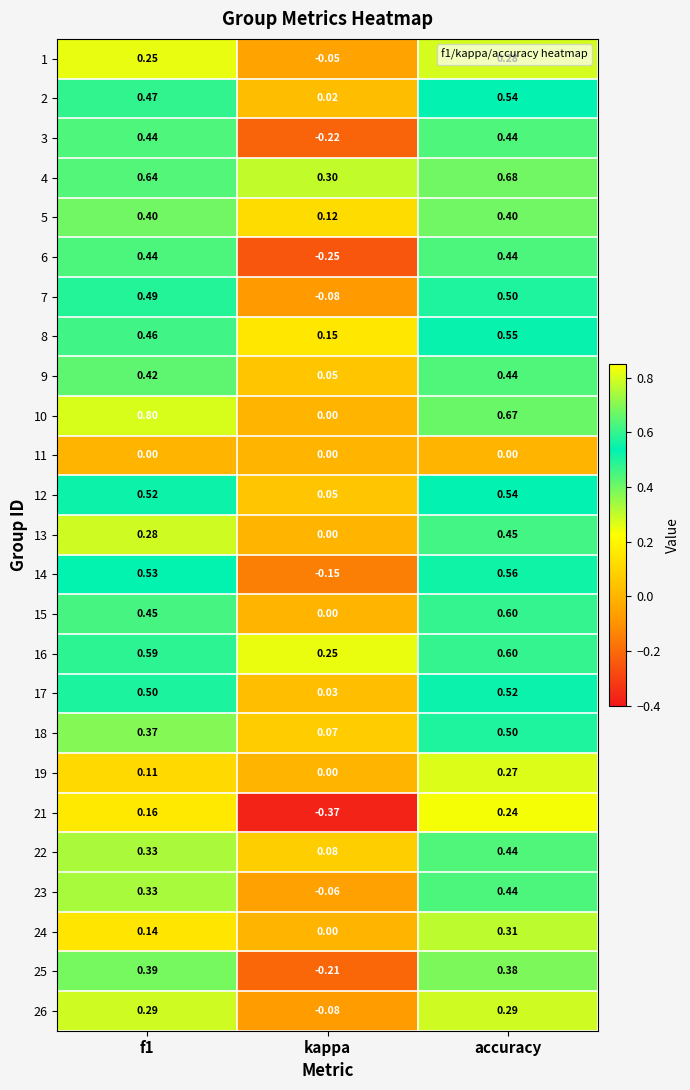

Which label corresponds to the smallest value in the chart?

kappa